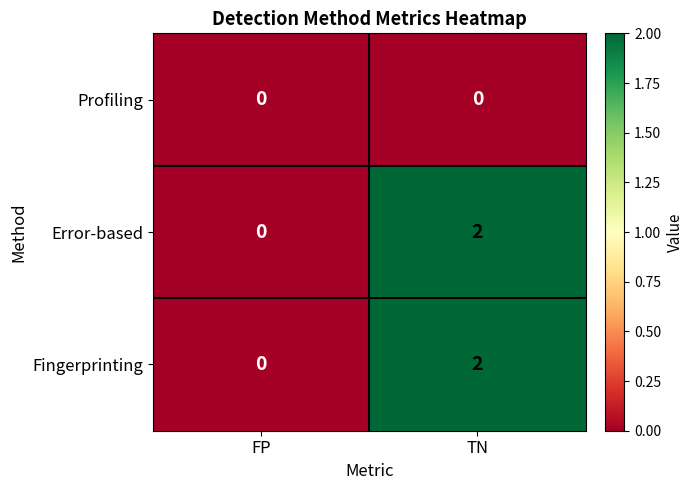

At which label does Error-based reach its peak?

TN